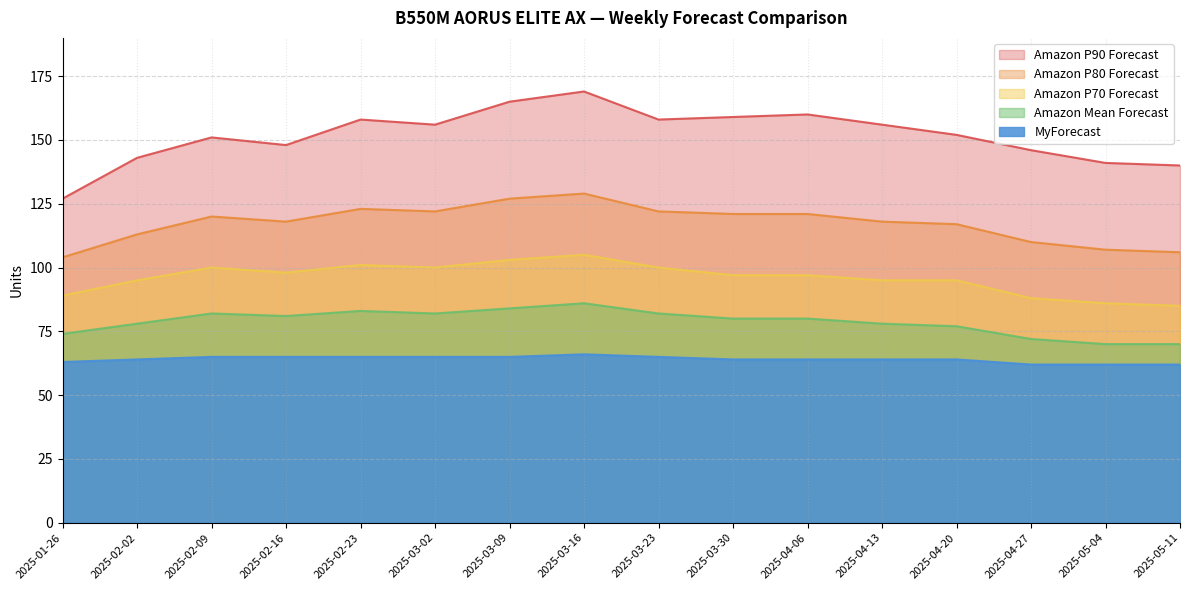

How many distinct data groups are displayed?

5